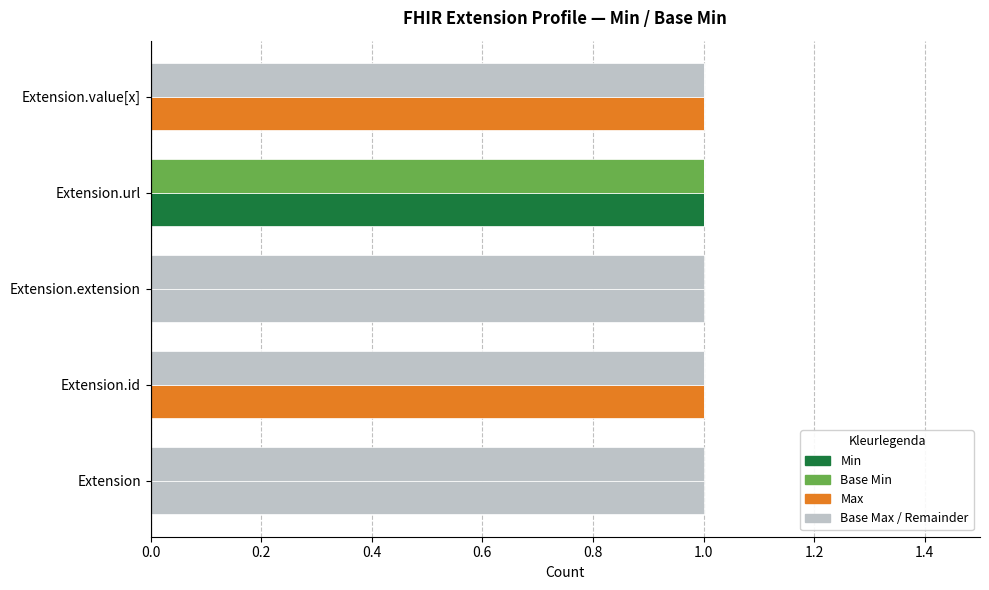

Reading right to left, list all the values displayed in this chart.

Min: 0	1	0	0	0
Max: 1	0	0	1	0
Base Min: 0	1	0	0	0
Base Max: 1	0	0	1	0